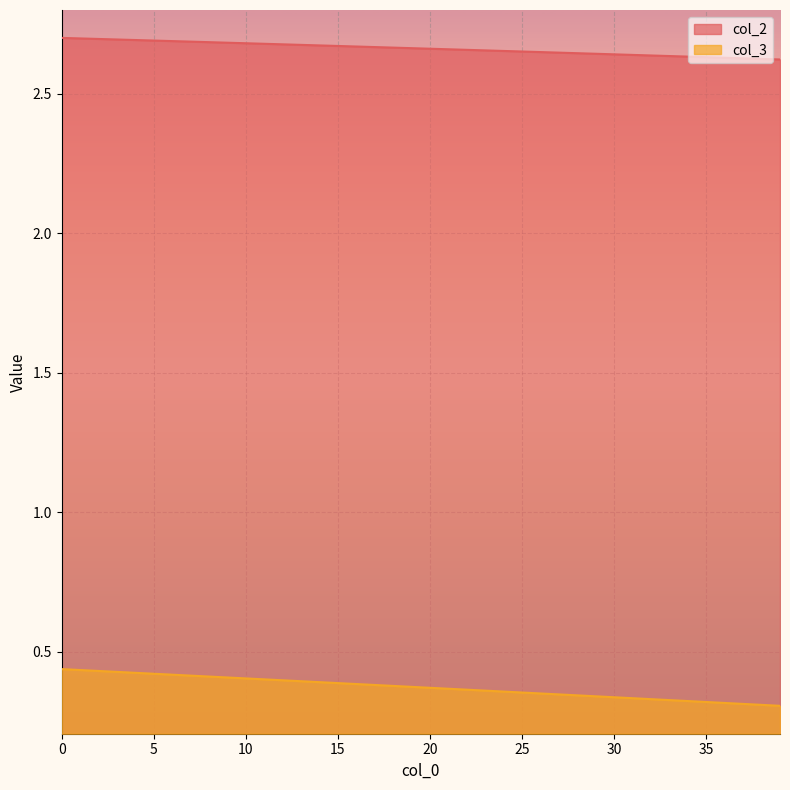

Rank the series by their maximum value, from lowest to highest.

col_3, col_2